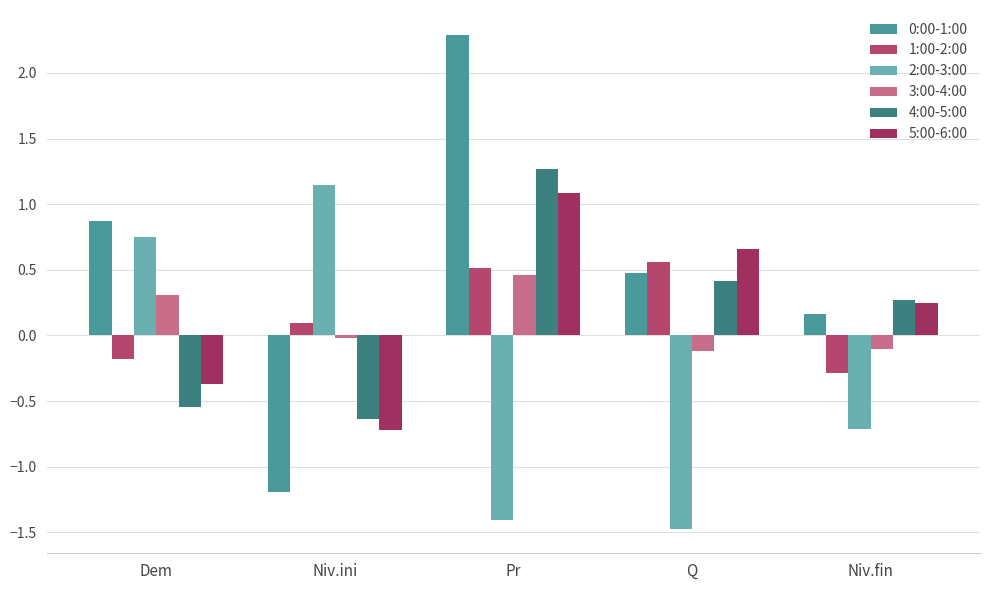

How many bars are there in total?

30